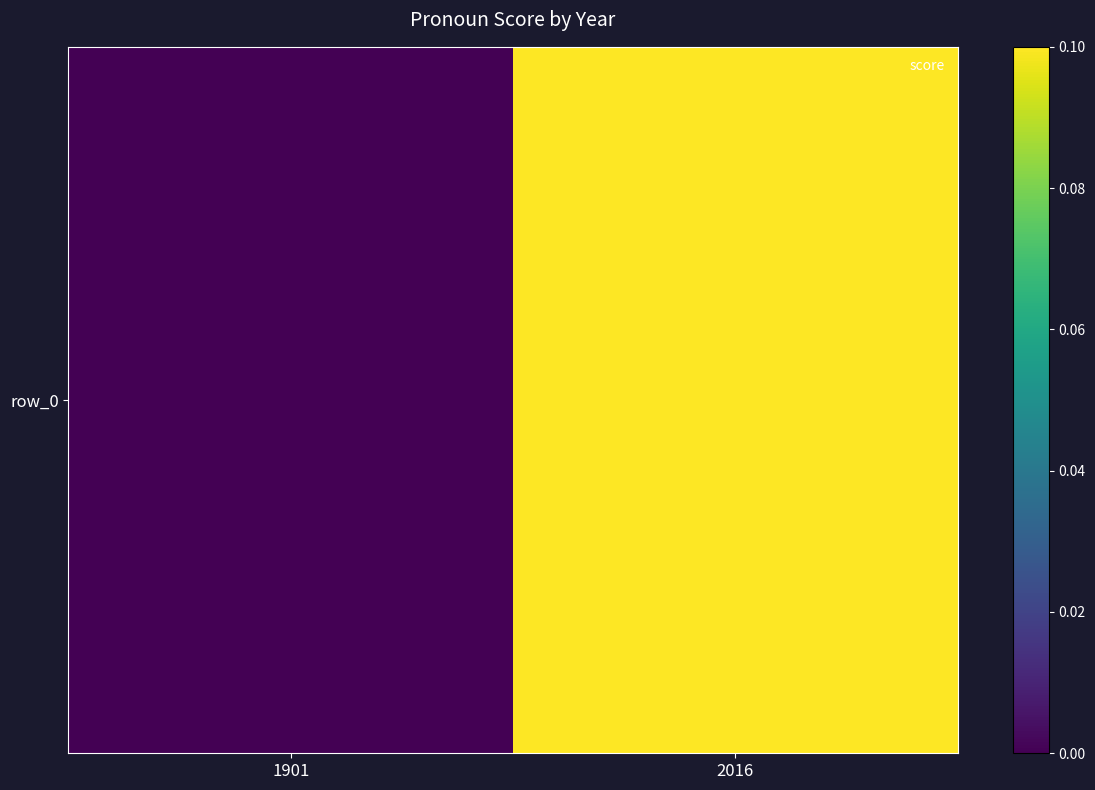

Which has a higher value, 2016 or 1901?

2016